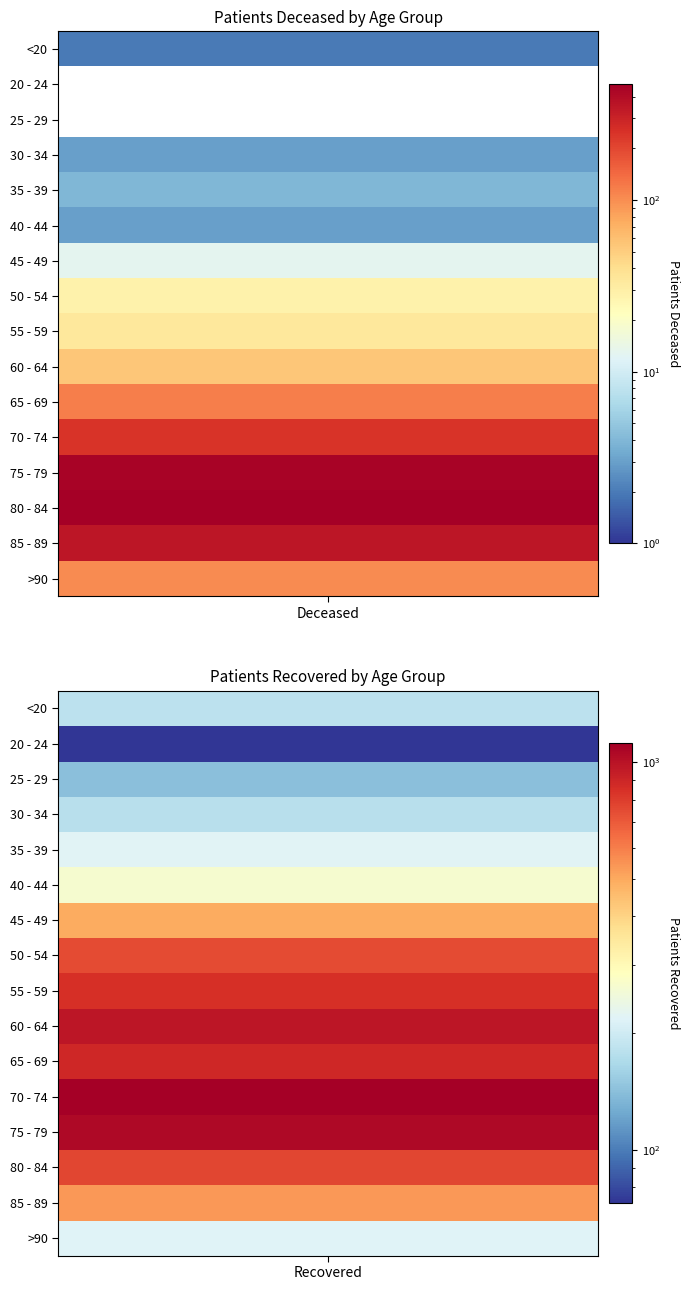

How many distinct data groups are displayed?

16